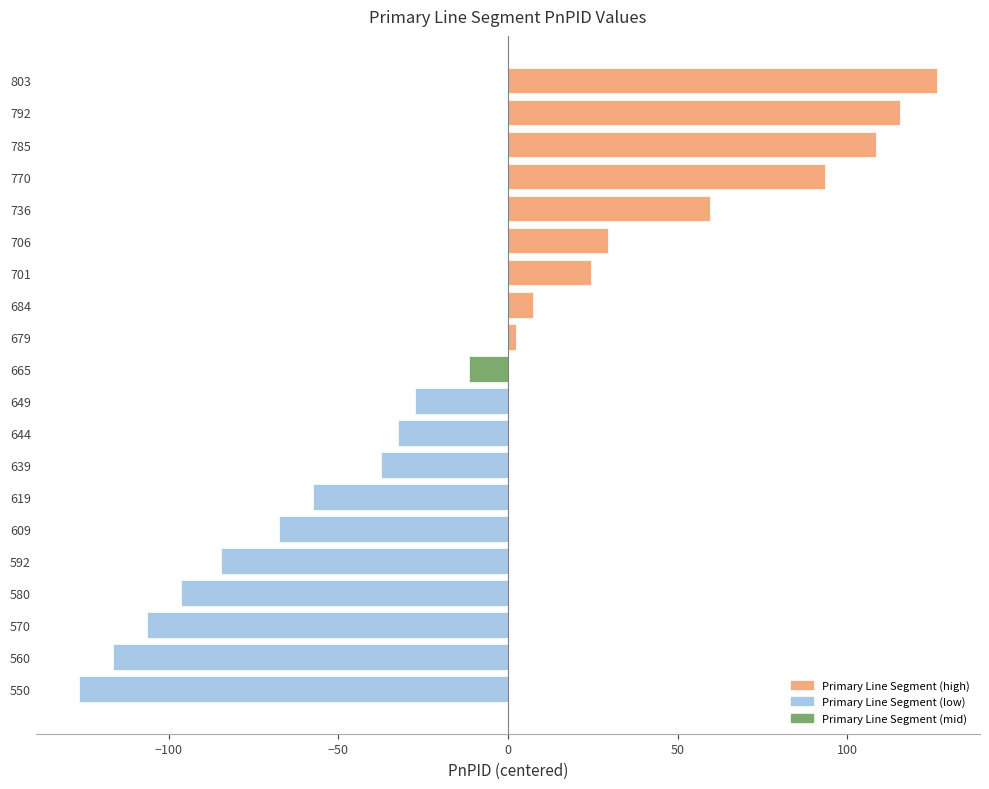

What is the approximate value at 792?

115.5